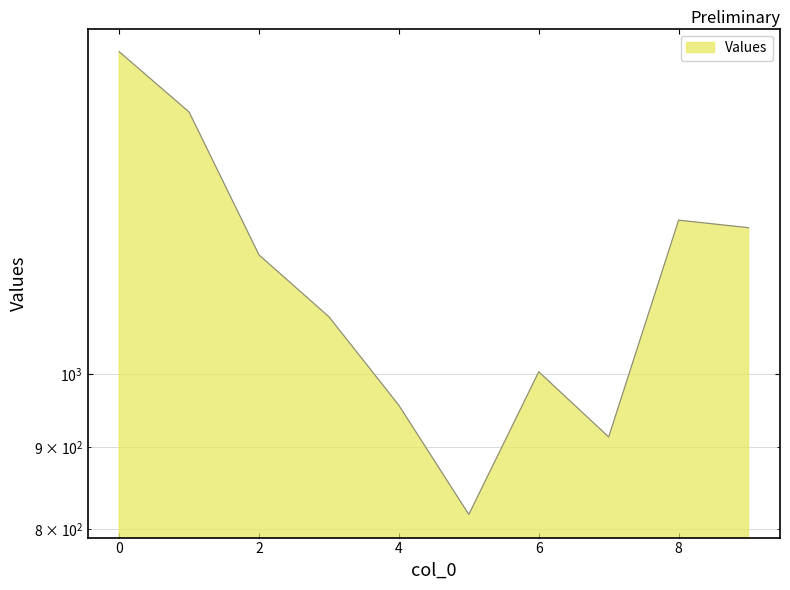

List the labels in order of value, largest first.

0, 1, 8, 9, 2, 3, 6, 4, 7, 5